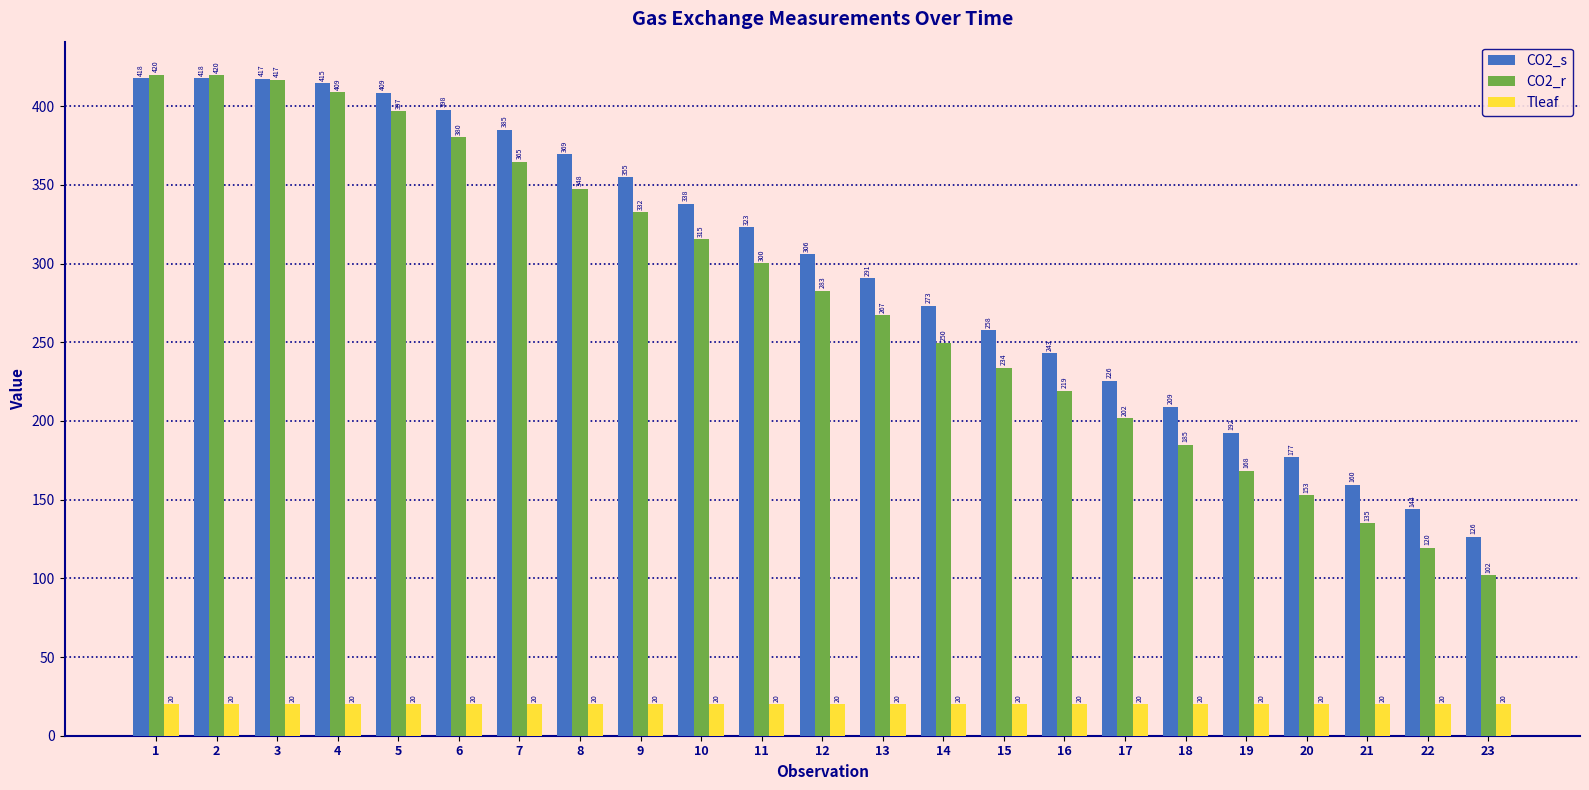

The CO2_r series shows 219.2 at 16. True or false?

True